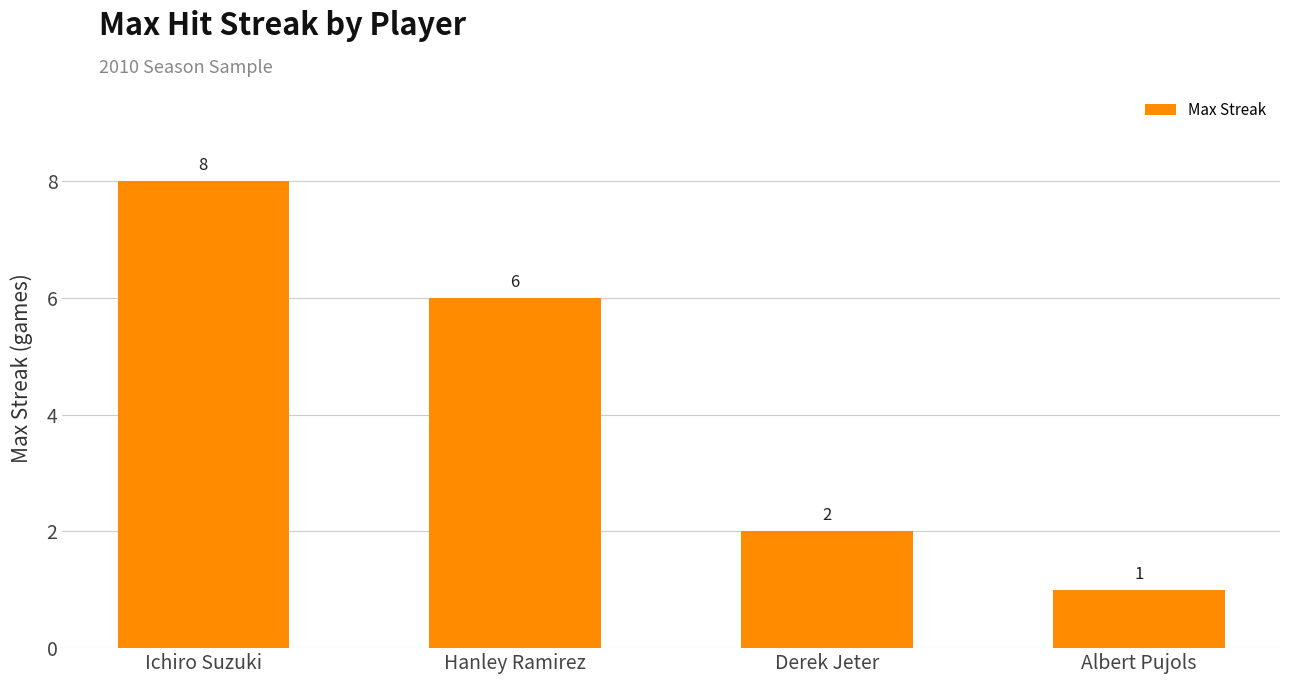

Rank the categories by value from lowest to highest.

Albert Pujols, Derek Jeter, Hanley Ramirez, Ichiro Suzuki